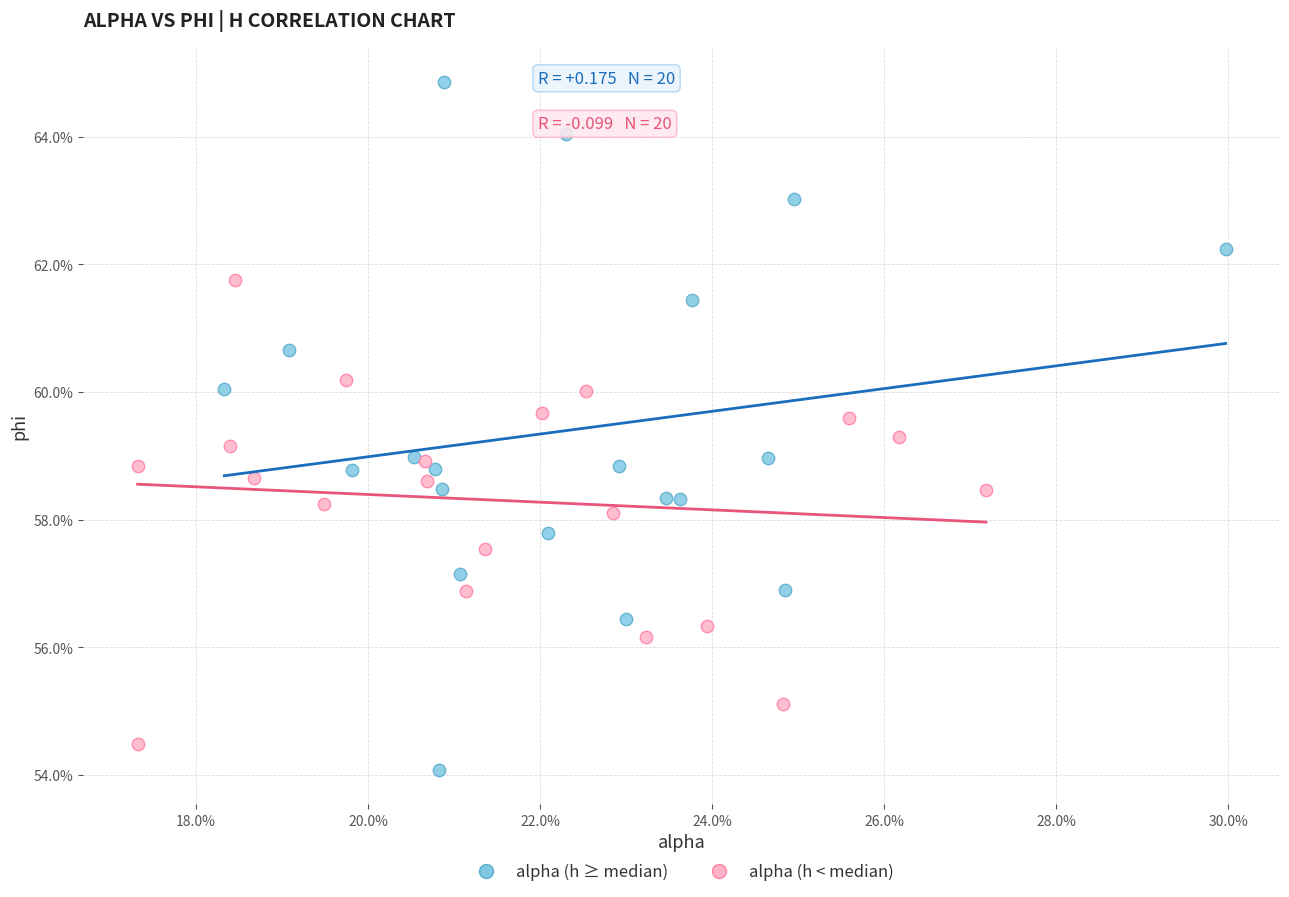

What are all the series names shown in the legend?

alpha (h ≥ median), alpha (h < median)